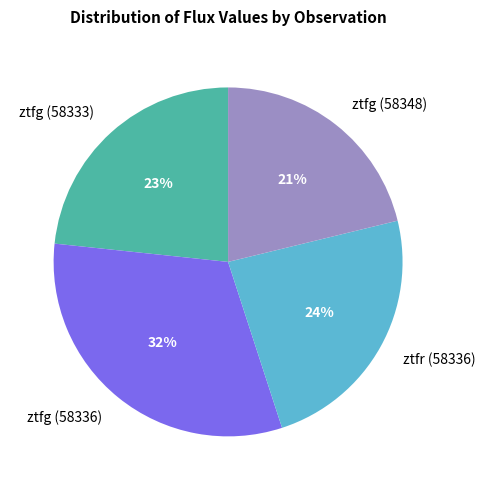

The ztfg (58336) slice represents 32% of the pie. True or false?

True